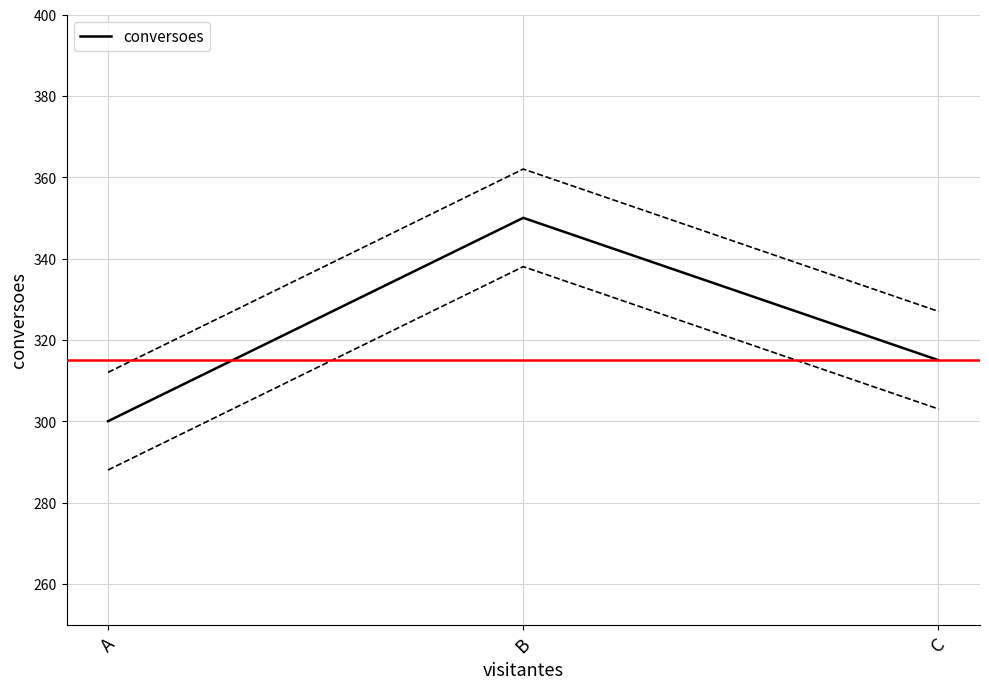

What is the average value?

322